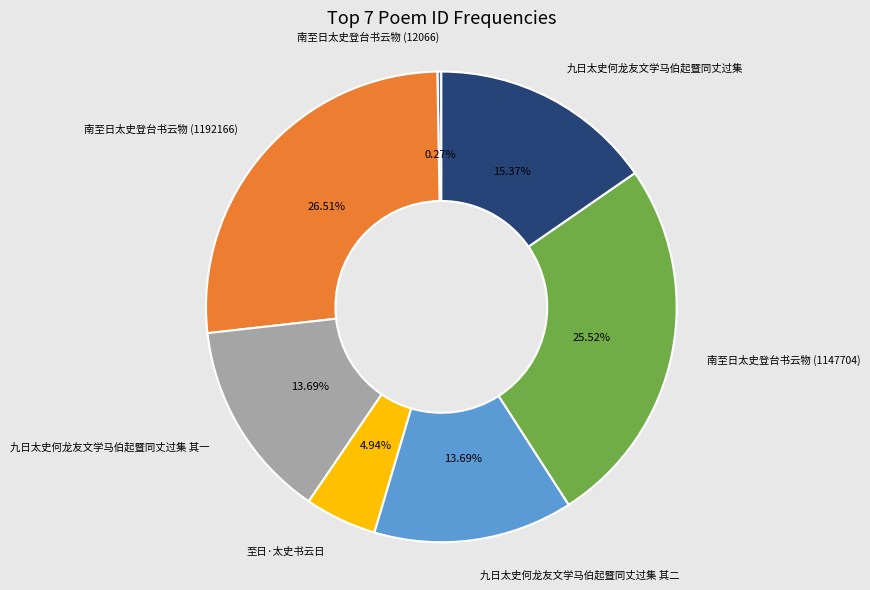

Does any single category account for the majority?

No